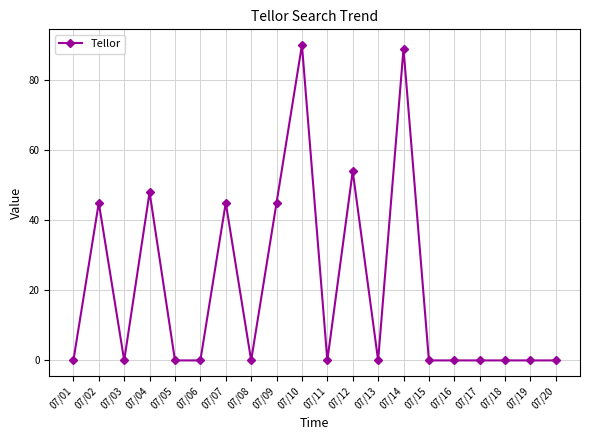

Reading left to right, list all the values displayed in this chart.

07/01=0	07/02=45	07/03=0	07/04=48	07/05=0	07/06=0	07/07=45	07/08=0	07/09=45	07/10=90	07/11=0	07/12=54	07/13=0	07/14=89	07/15=0	07/16=0	07/17=0	07/18=0	07/19=0	07/20=0